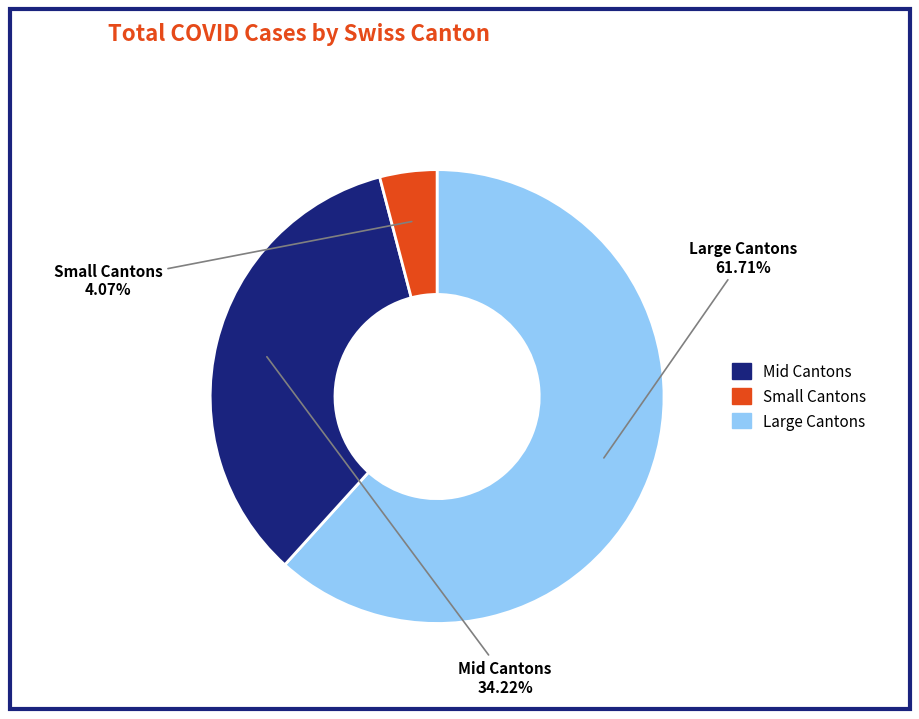

How many slices are in this pie chart?

3